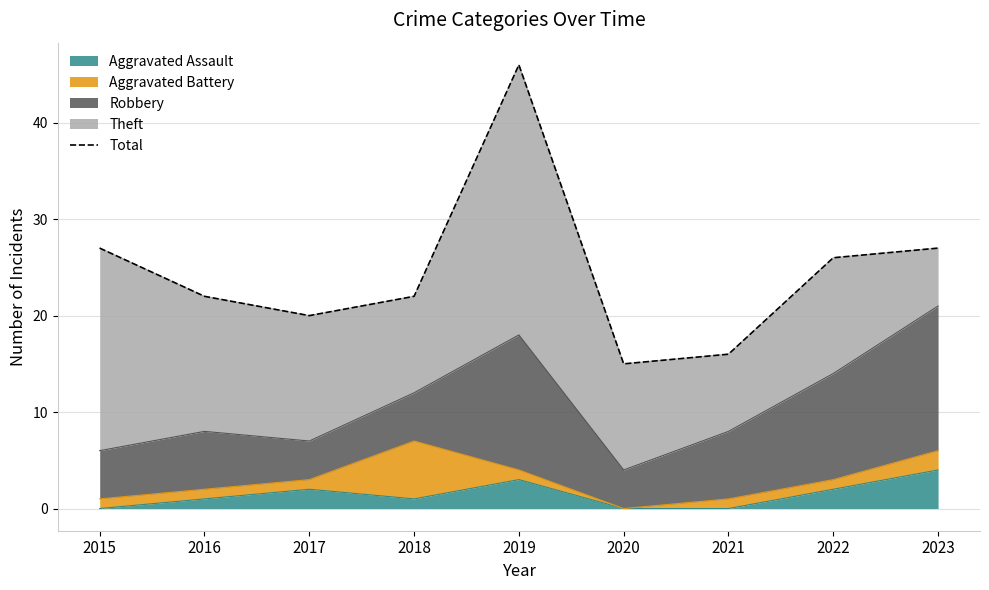

What is the value of the 7th point from the left?

16